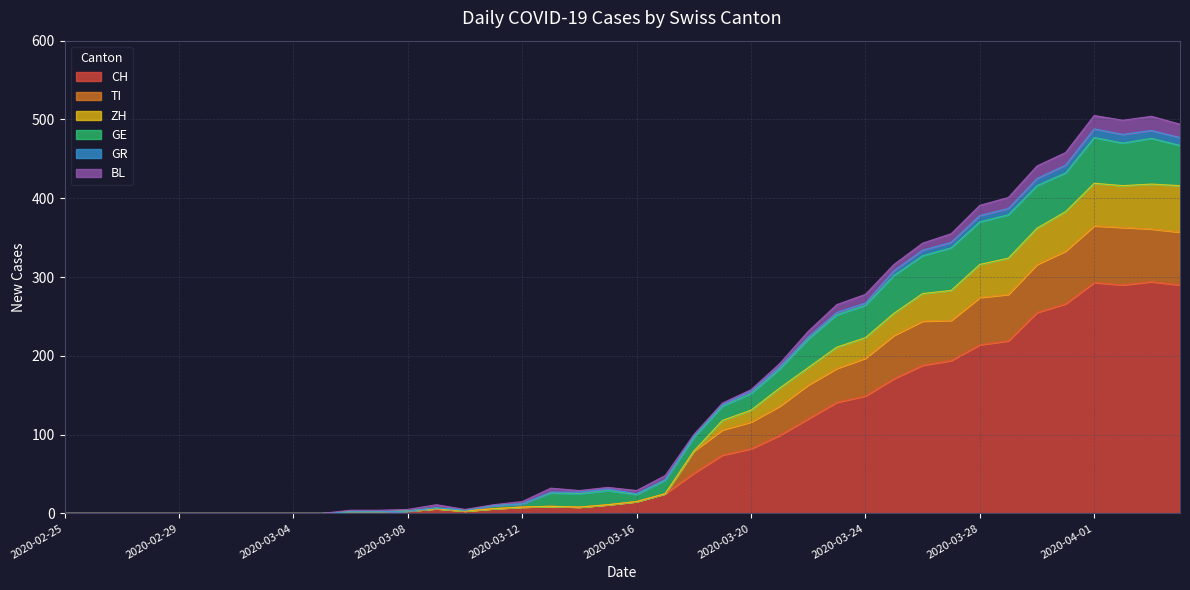

What is the highest value of the CH series?

294